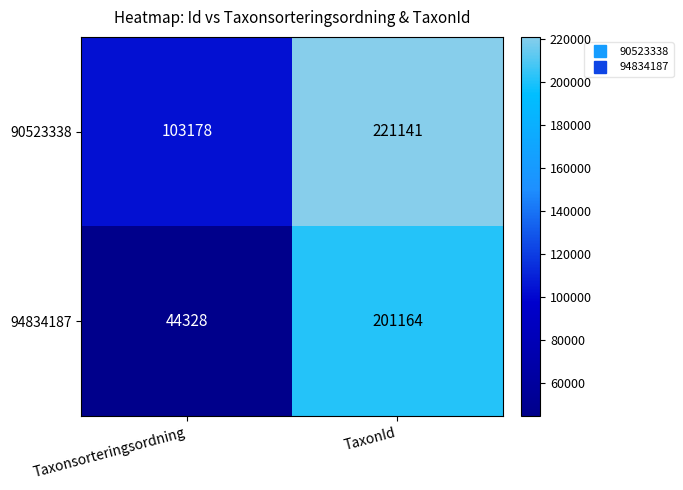

What value does the 90523338 series have at TaxonId, to the nearest 10?

221140